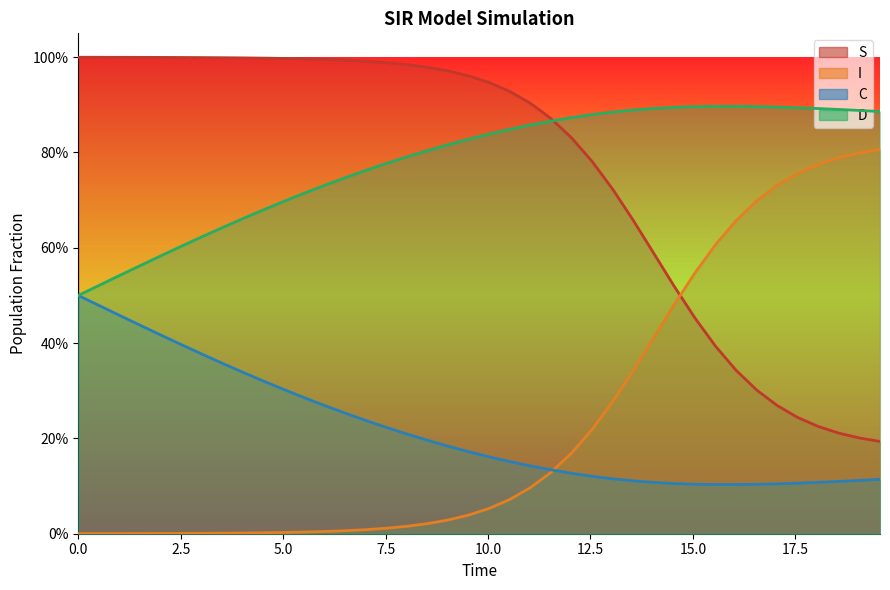

Does the chart display data point markers on the line(s)?

No